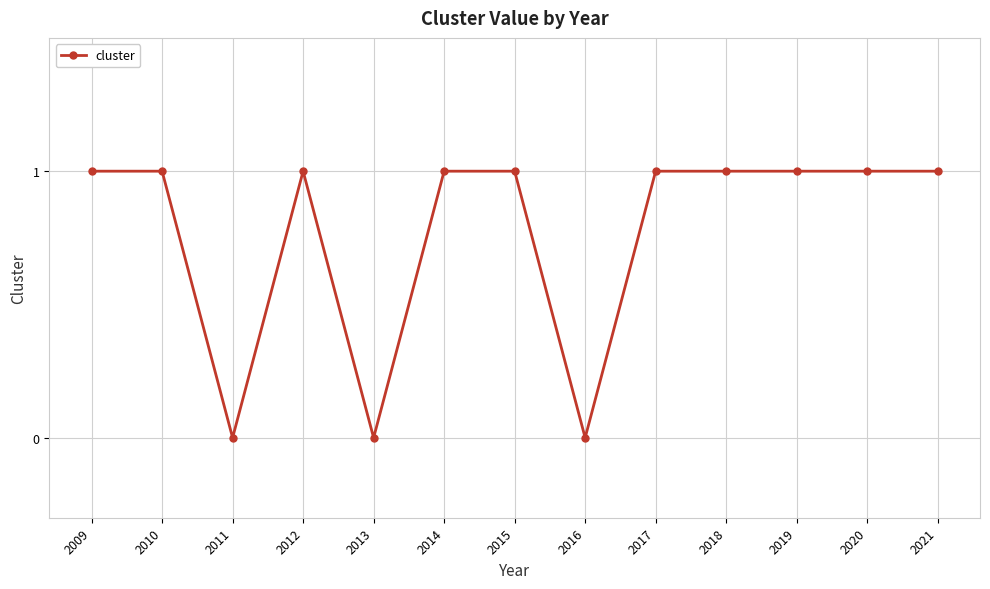

How many categories are shown in the chart?

13